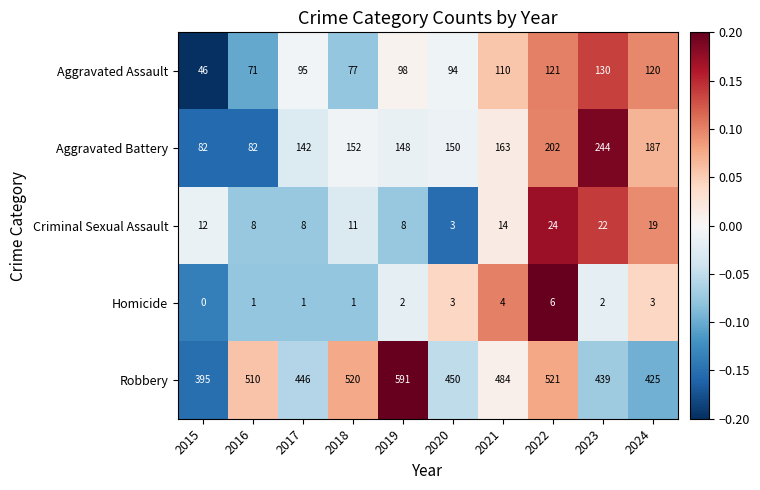

What value does the Aggravated Battery series have at 2019?

148